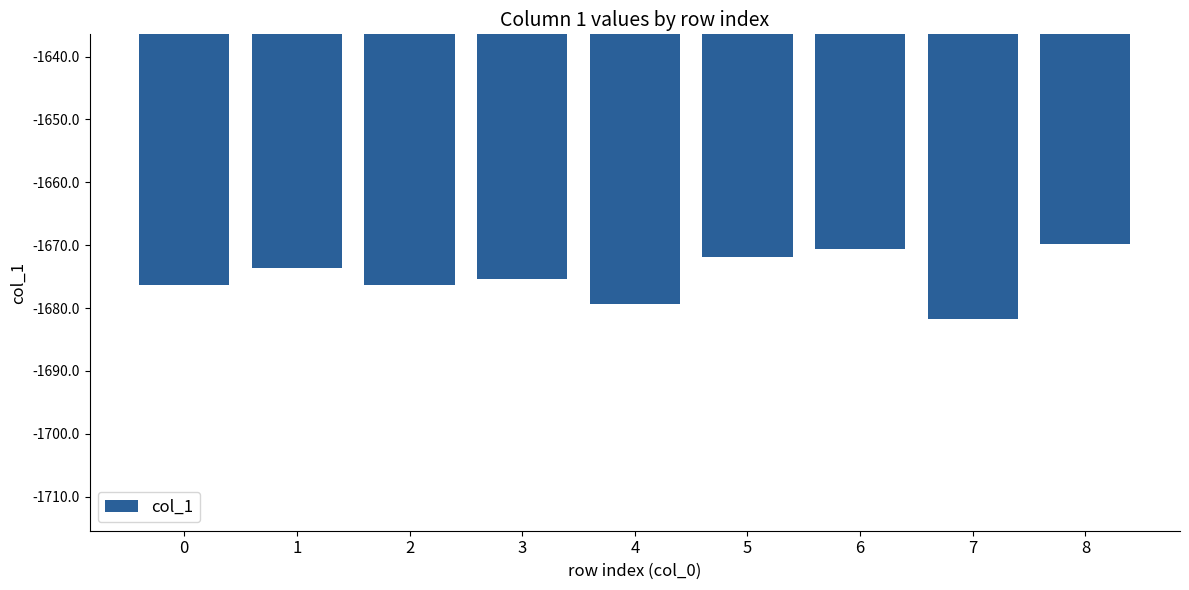

What is the difference between the maximum and minimum values?

11.9